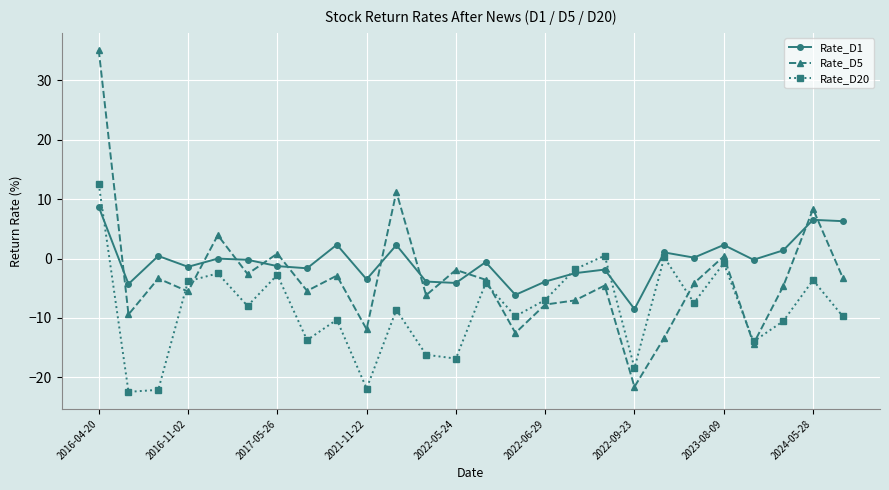

How many interior local peaks does the Rate_D20 series have?

9